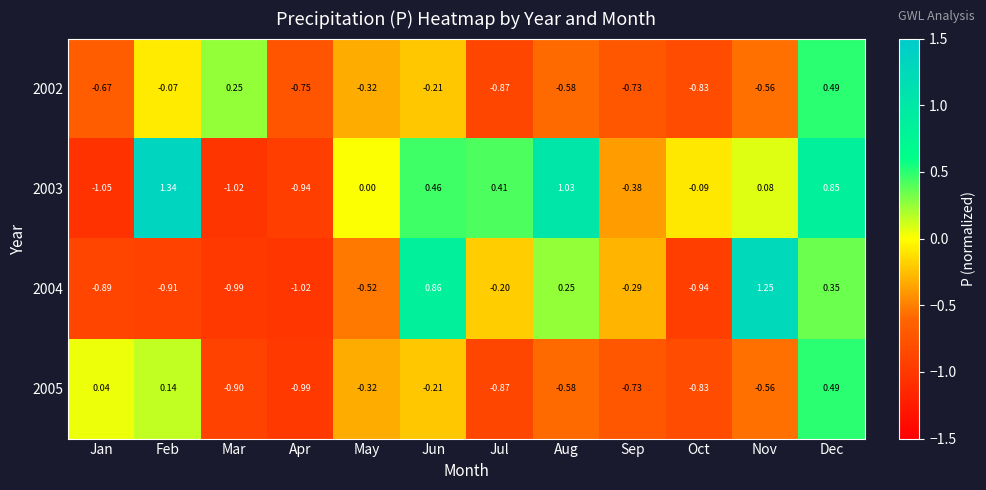

Where does the 2002 series first go above 0?

Mar